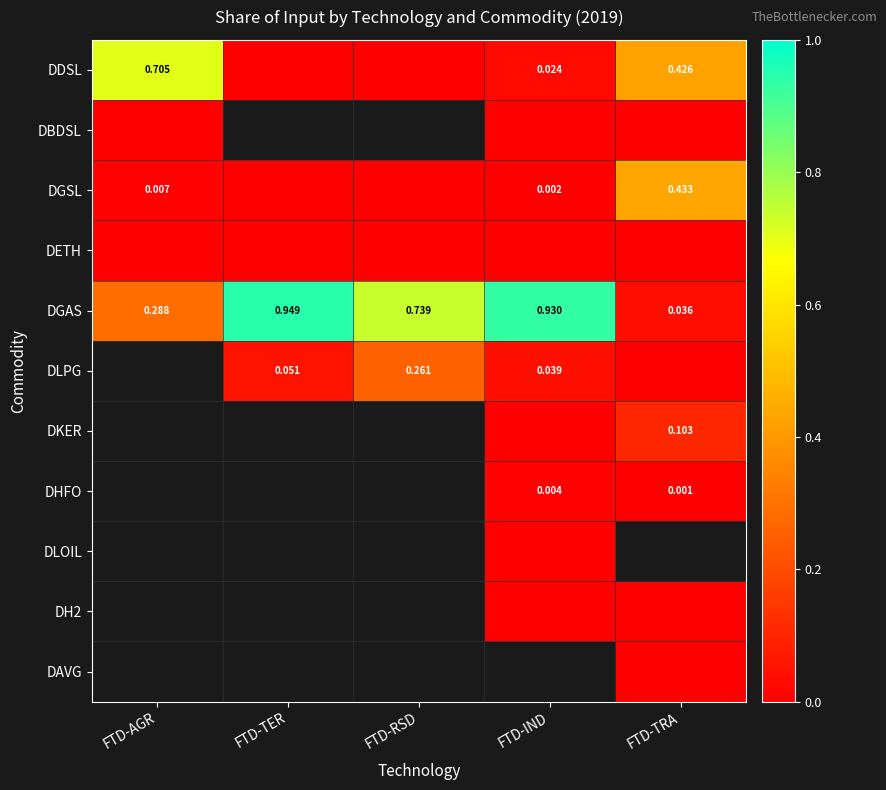

Rank the categories by DGSL value from lowest to highest.

FTD-TER, FTD-RSD, FTD-IND, FTD-AGR, FTD-TRA